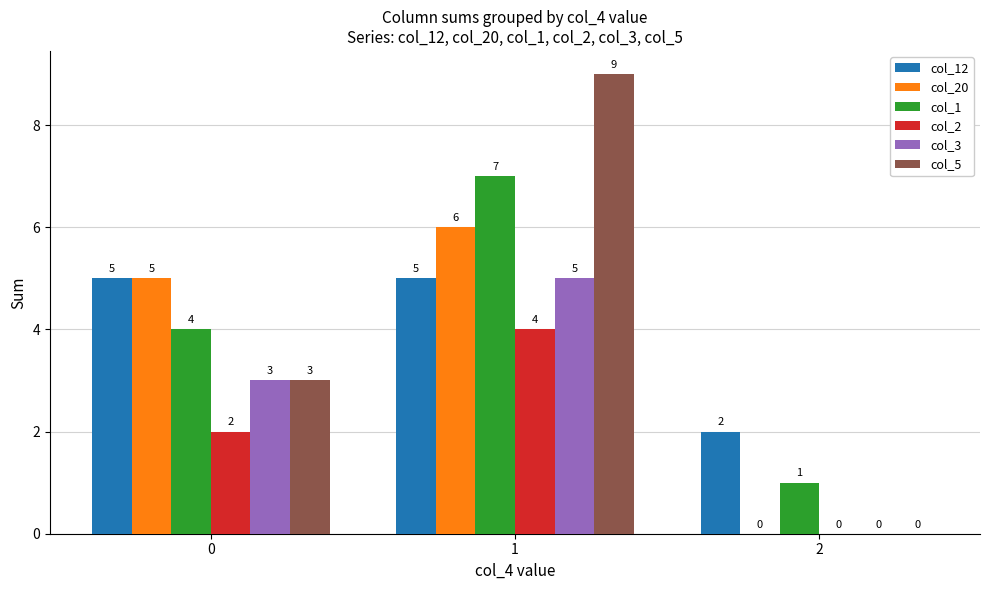

Reading right to left, transcribe all the data shown in this chart.

col_12: 2=2	1=5	0=5
col_20: 2=0	1=6	0=5
col_1: 2=1	1=7	0=4
col_2: 2=0	1=4	0=2
col_3: 2=0	1=5	0=3
col_5: 2=0	1=9	0=3